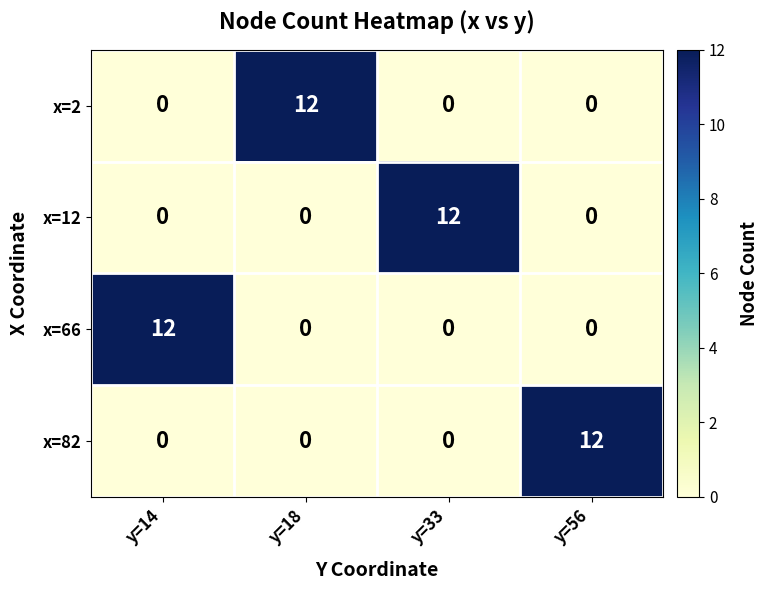

Reading right to left, transcribe all the data shown in this chart.

x=2: 0	0	12	0
x=12: 0	12	0	0
x=66: 0	0	0	12
x=82: 12	0	0	0